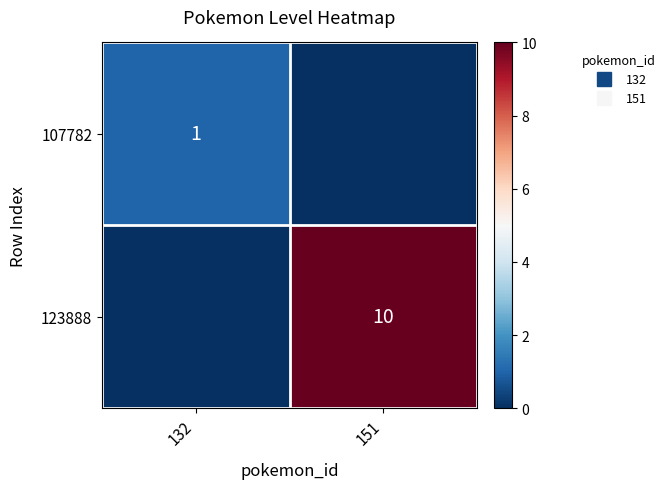

What is the difference between the maximum and minimum values in the 107782 series?

1